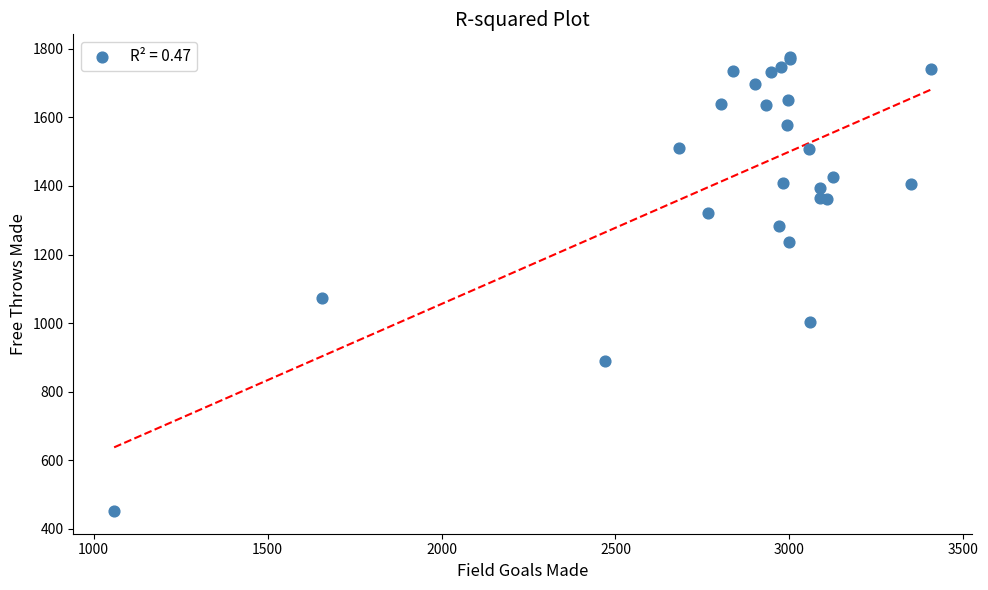

What Y value in the scatter plot is closest to 1114?

1073